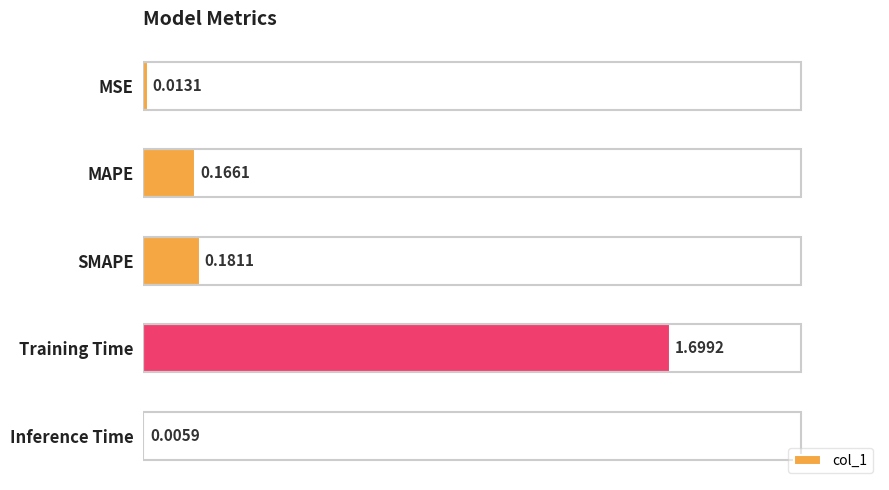

What is the change in value from MAPE to Training Time?

+1.5